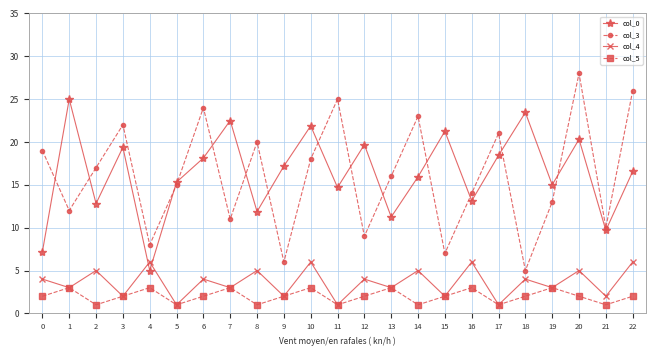

What is the value of the col_3 point at the 6th from the left?

15.0